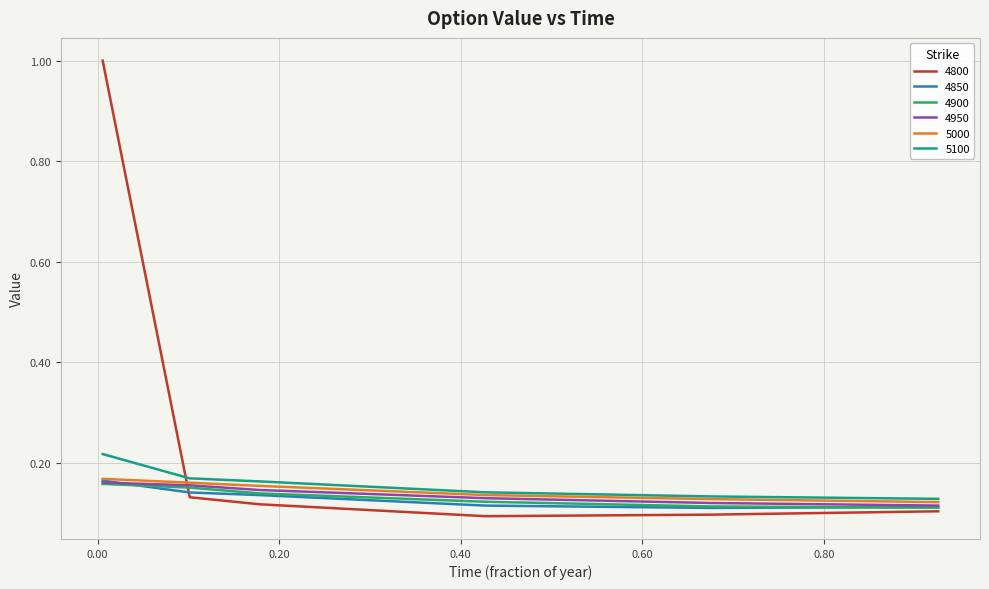

What is the greatest value displayed?

1.0